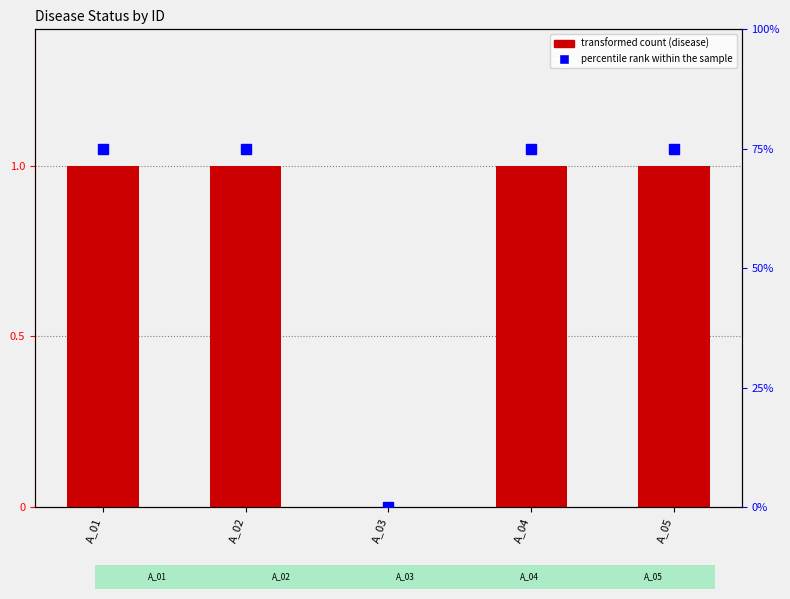

Where is disease nearest to the value 0?

A_03